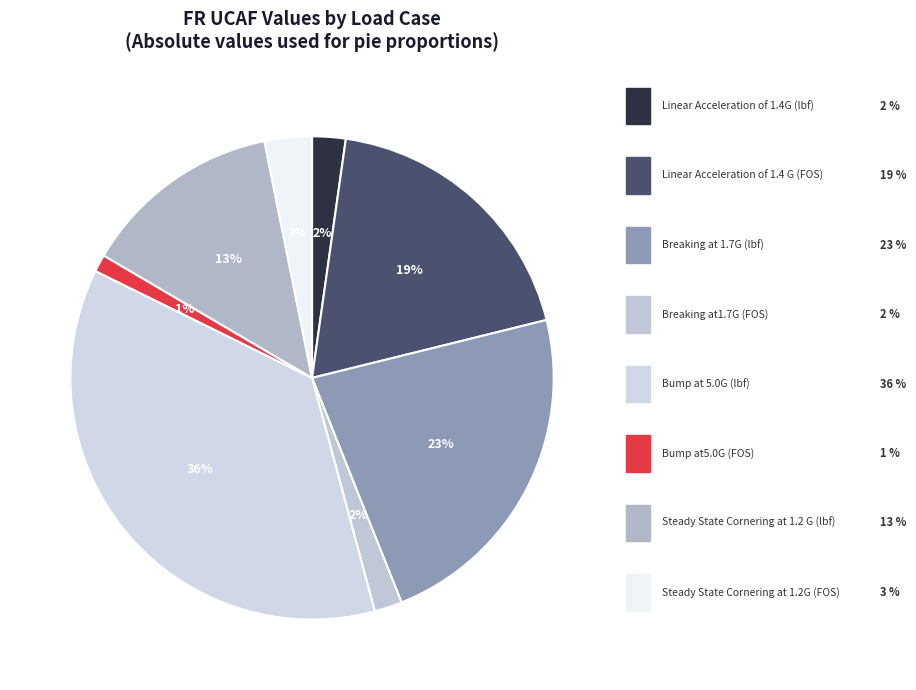

Which has a higher value, Steady State Cornering at 1.2 G (lbf) or Linear Acceleration of 1.4 G (FOS)?

Linear Acceleration of 1.4 G (FOS)